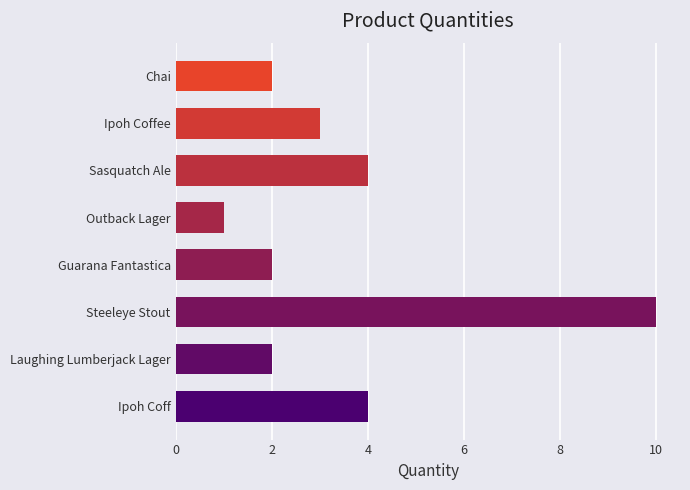

The value at Steeleye Stout is 10. True or false?

True